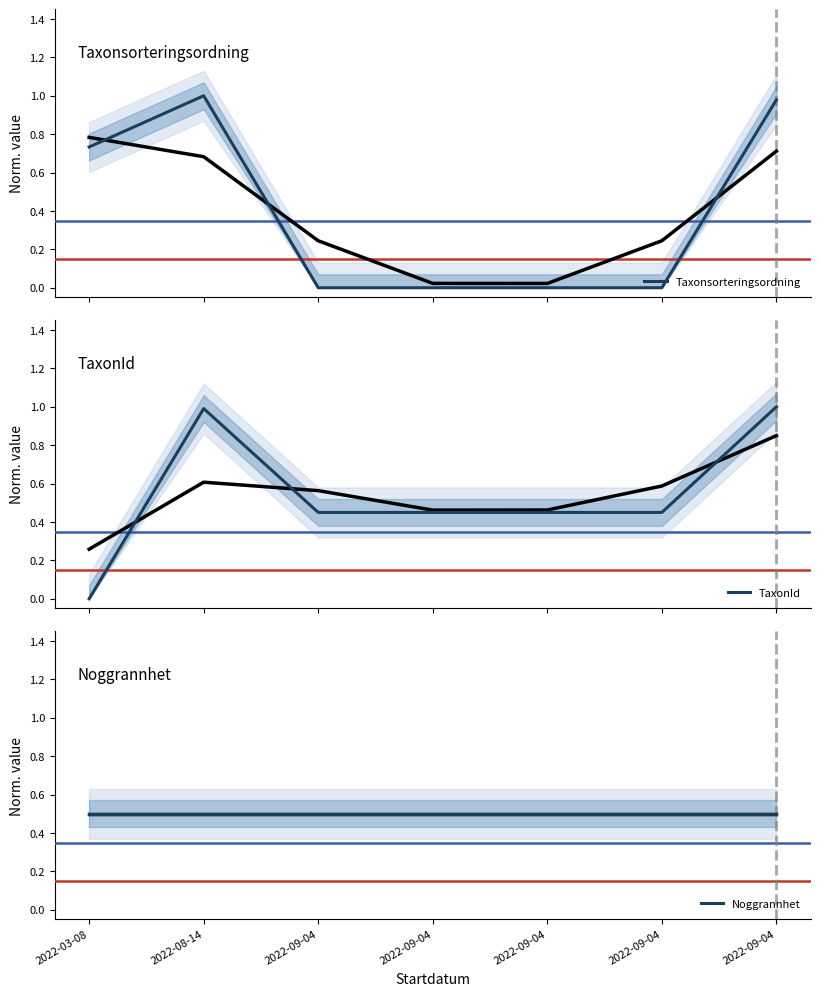

Is the value of Taxonsorteringsordning at 2022-03-08 greater than the value of Noggrannhet at 2022-09-04?

Yes